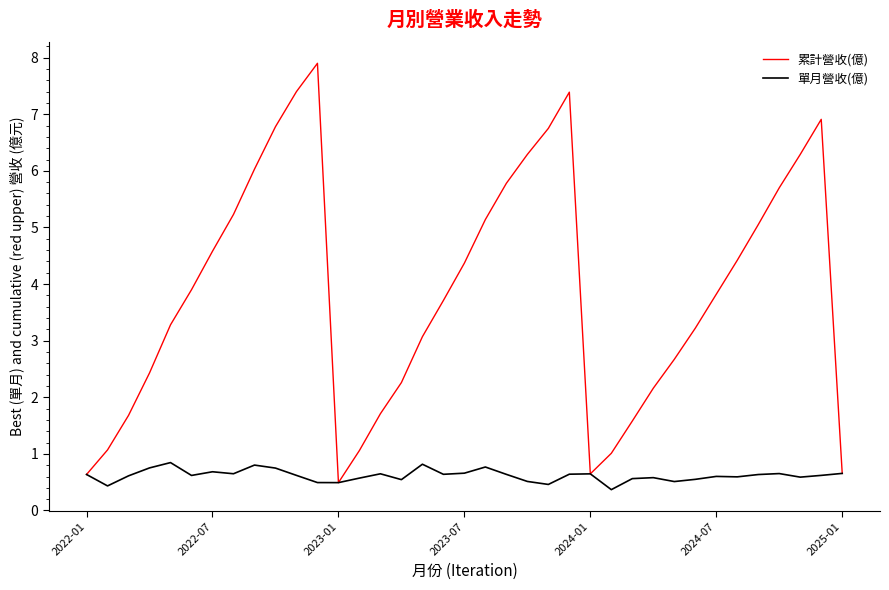

Does the chart display data point markers on the line(s)?

No